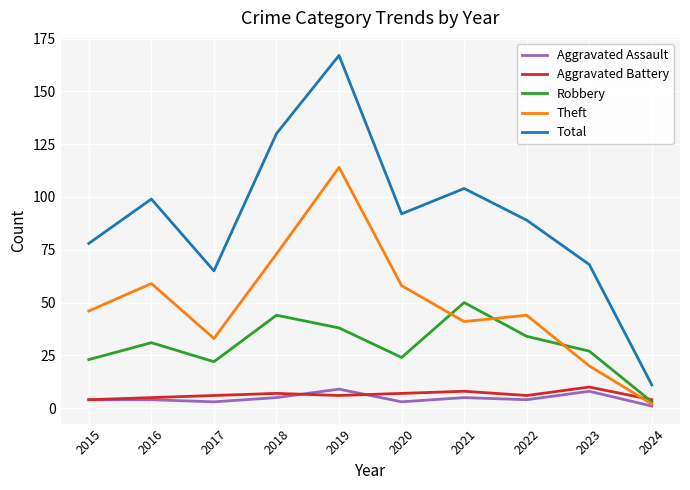

Which series has the widest spread of values?

Total